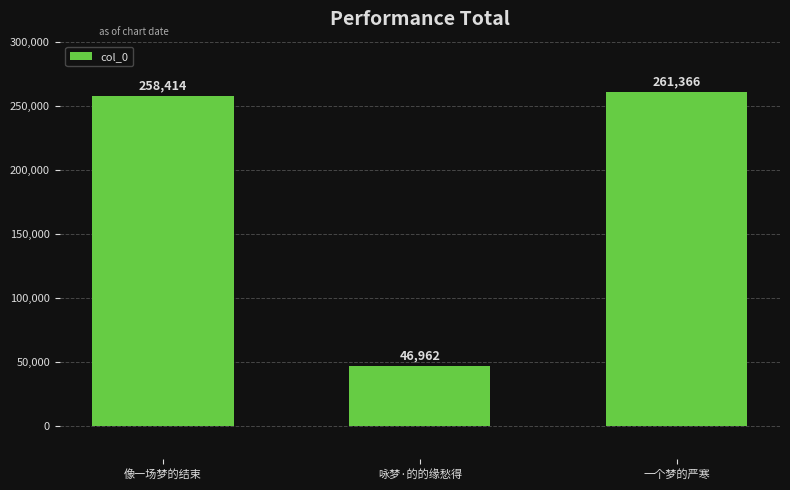

The value at 一个梦的严寒 is 261366. True or false?

True